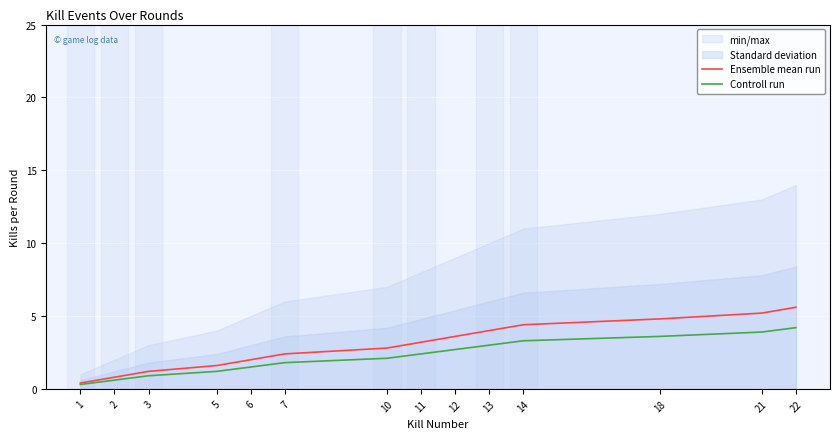

Reading right to left, transcribe all the data shown in this chart.

Ensemble mean run: 5.6	5.2	4.8	4.4	4.0	3.6	3.2	2.8	2.4	2.0	1.6	1.2	0.8	0.4
Controll run: 4.2	3.9	3.6	3.3	3.0	2.7	2.4	2.1	1.8	1.5	1.2	0.9	0.6	0.3